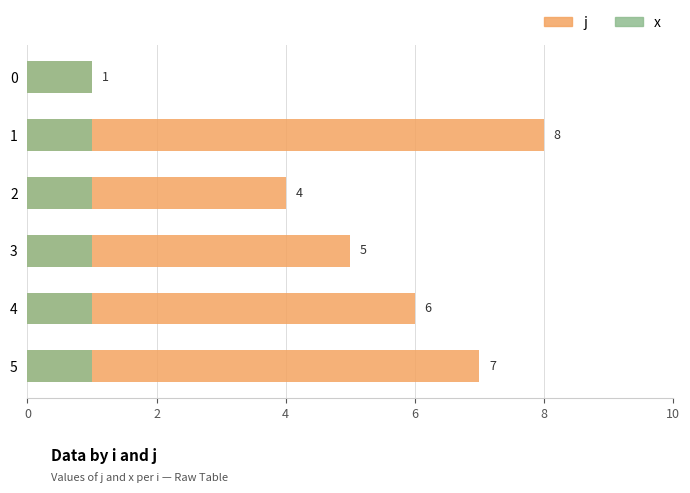

What are all the series names shown in the legend?

j, x